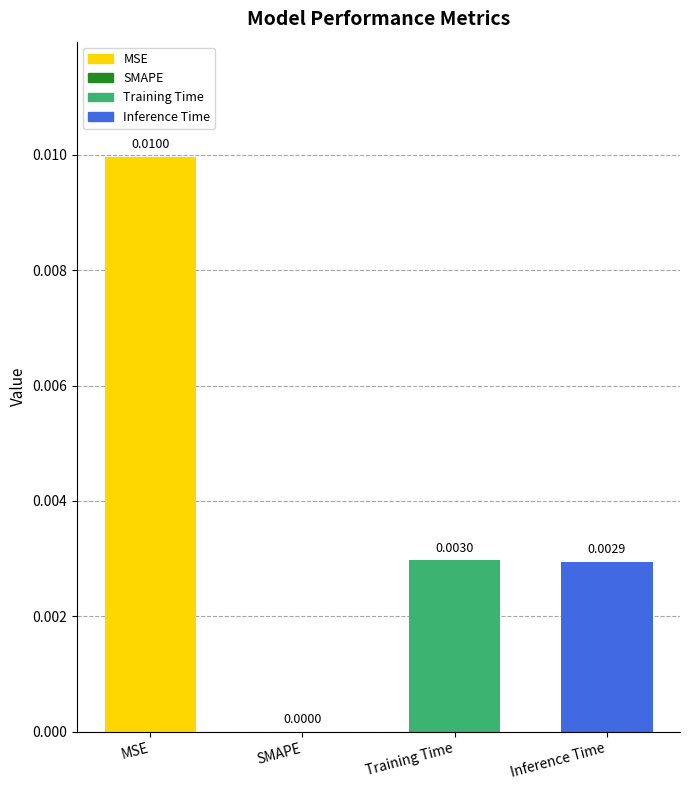

Between MSE and Training Time, which is larger?

MSE